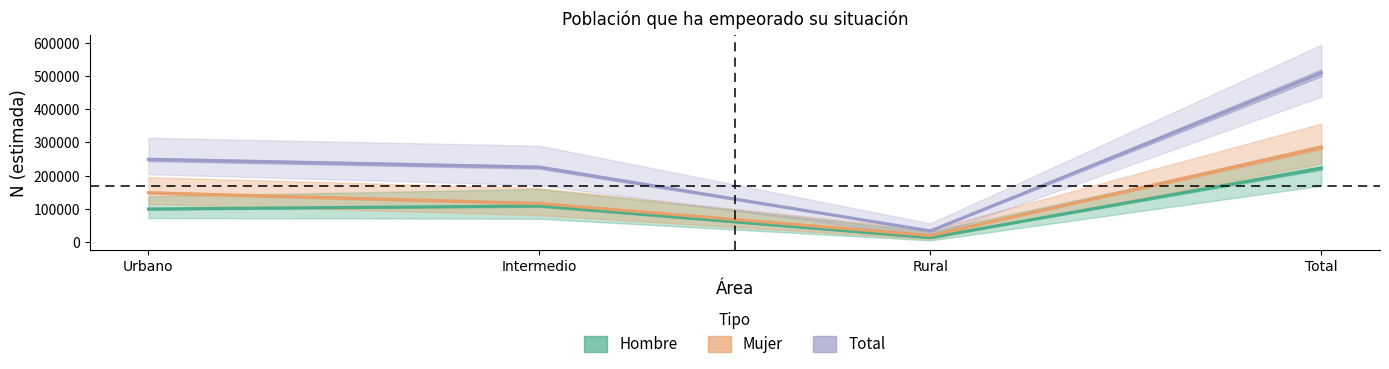

Which series changed the most between Intermedio and Total?

Total